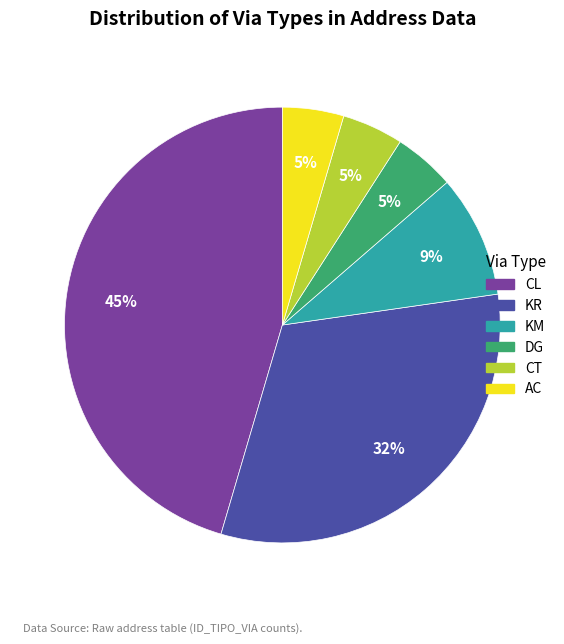

Which slice is the largest?

CL